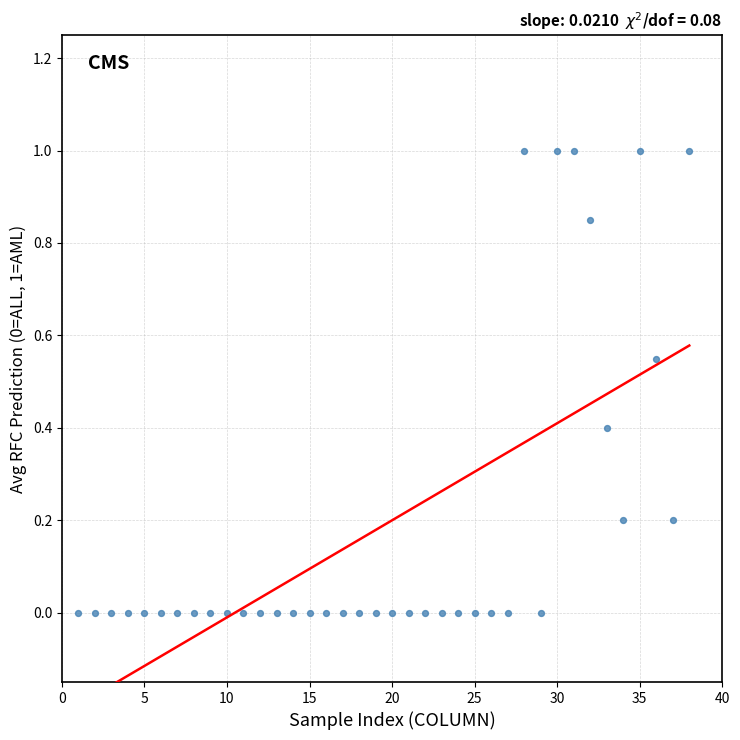

What is the range of Y values (max minus min)?

1.0